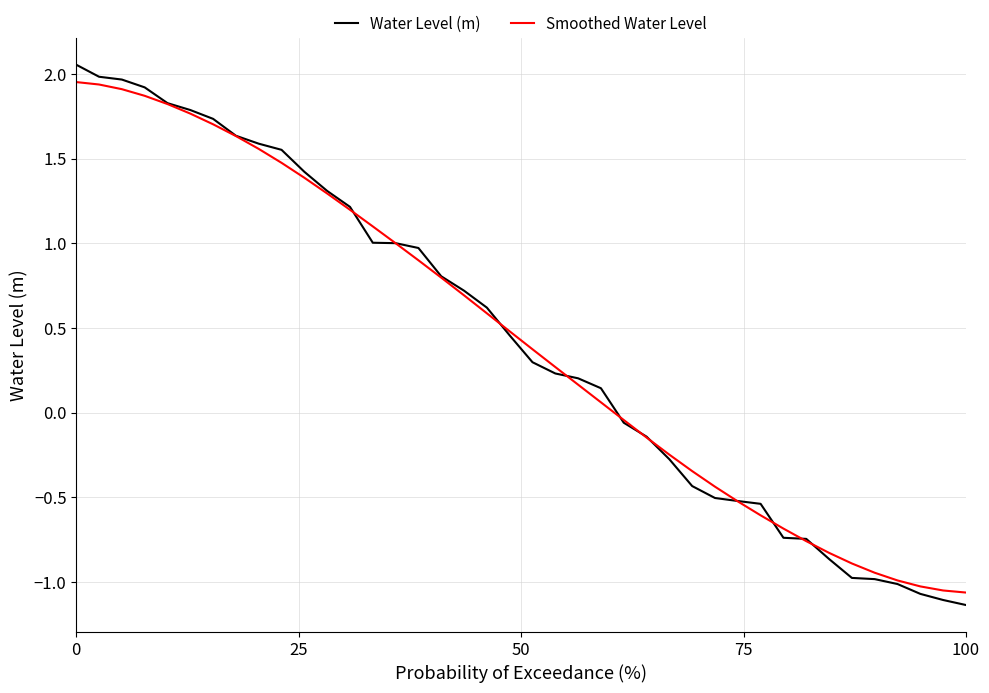

Which series has the widest spread of values?

Water Level (m)